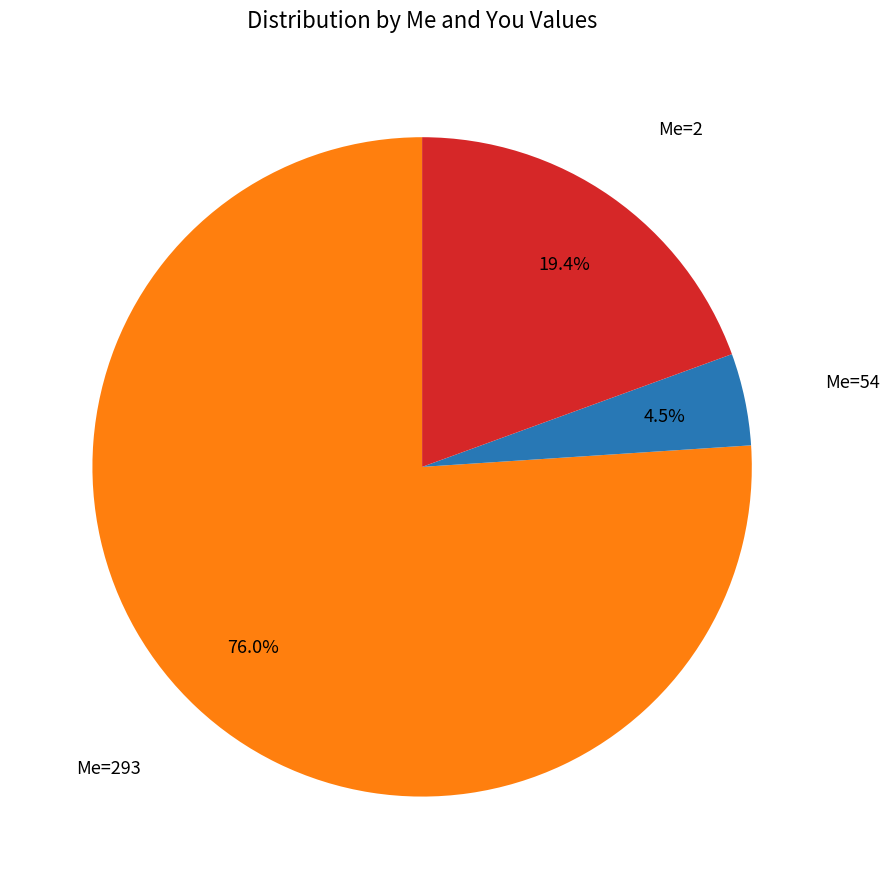

Count the number of slices in the pie.

3